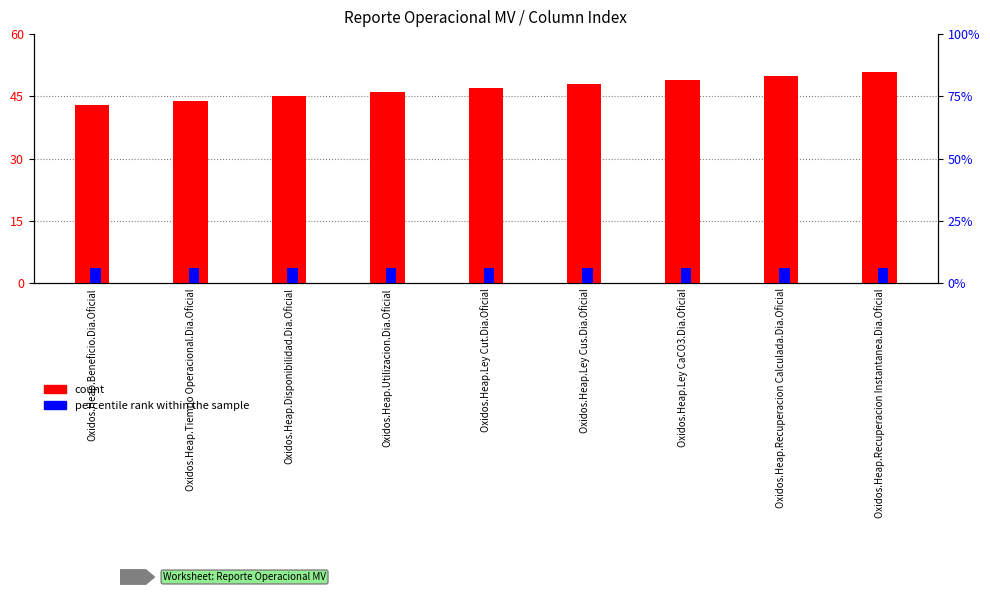

Is the value of percentile rank within the sample at Oxidos.Heap.Ley CaCO3.Dia.Oficial greater than the value of count at Oxidos.Heap.Tiempo Operacional.Dia.Oficial?

No